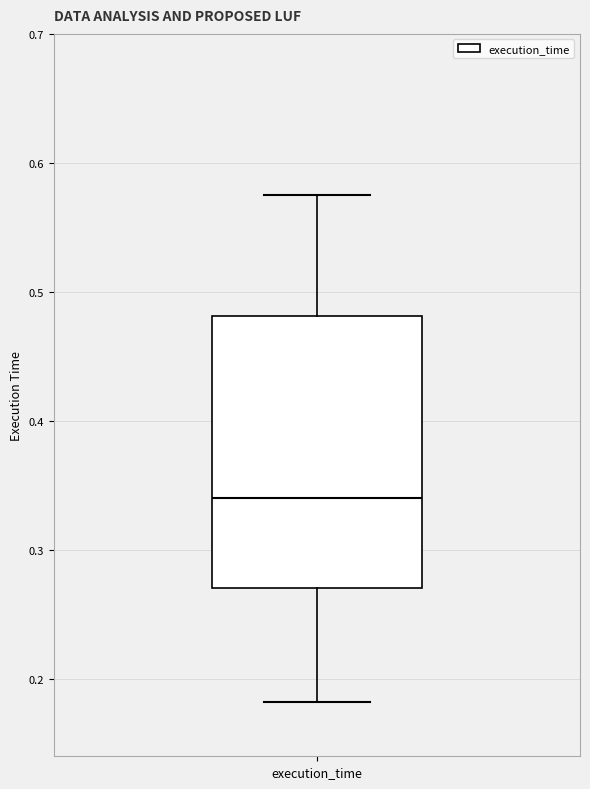

Read this box plot against the y-axis: the position of the median line, the range covered by the box, and the ends of both whiskers. The values are not printed on the chart, so give them approximately, as read against the axis.

median 0.34, box 0.27 to 0.48, whiskers 0.18 to 0.58